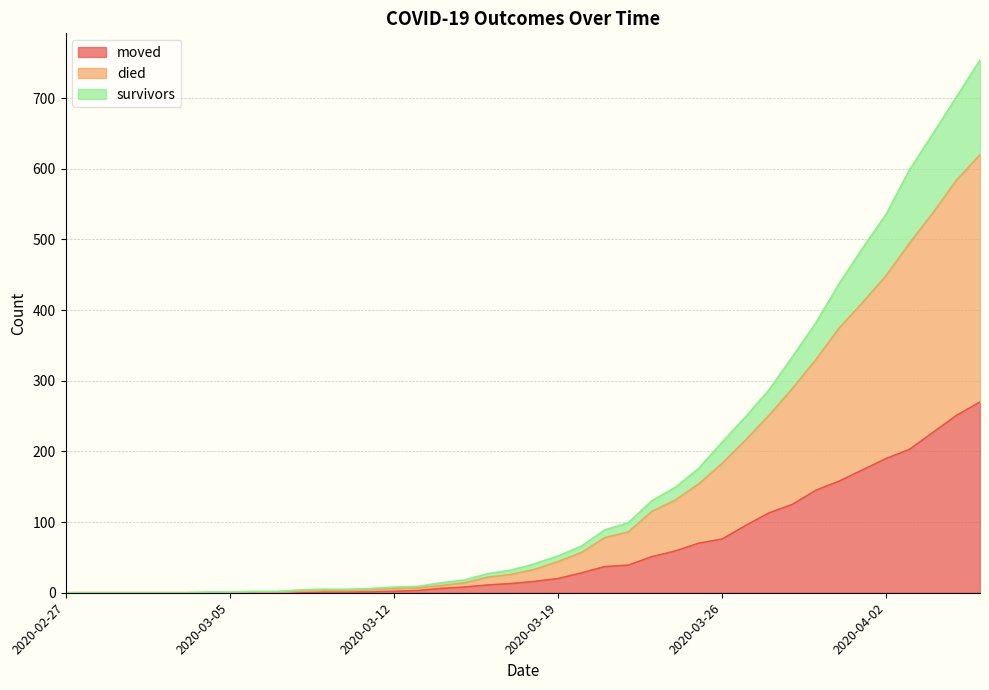

What is the value of the moved point at the 38th from the left?

227